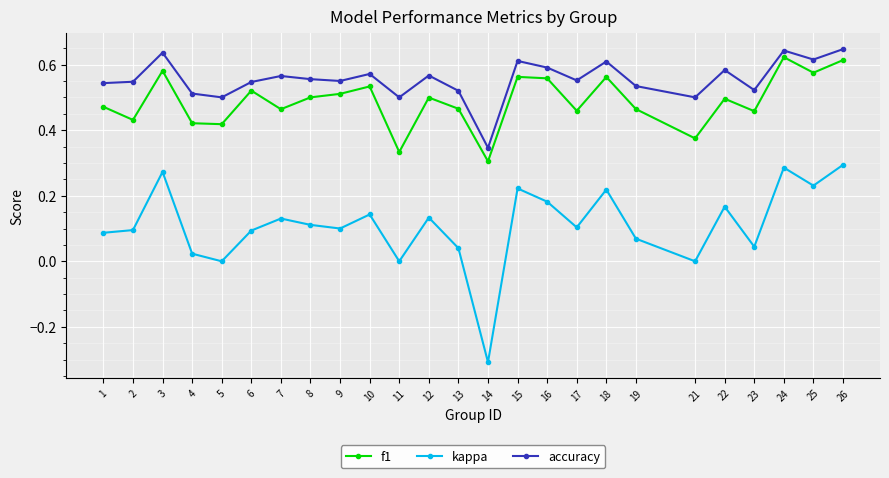

Which series has the largest range (max minus min)?

kappa